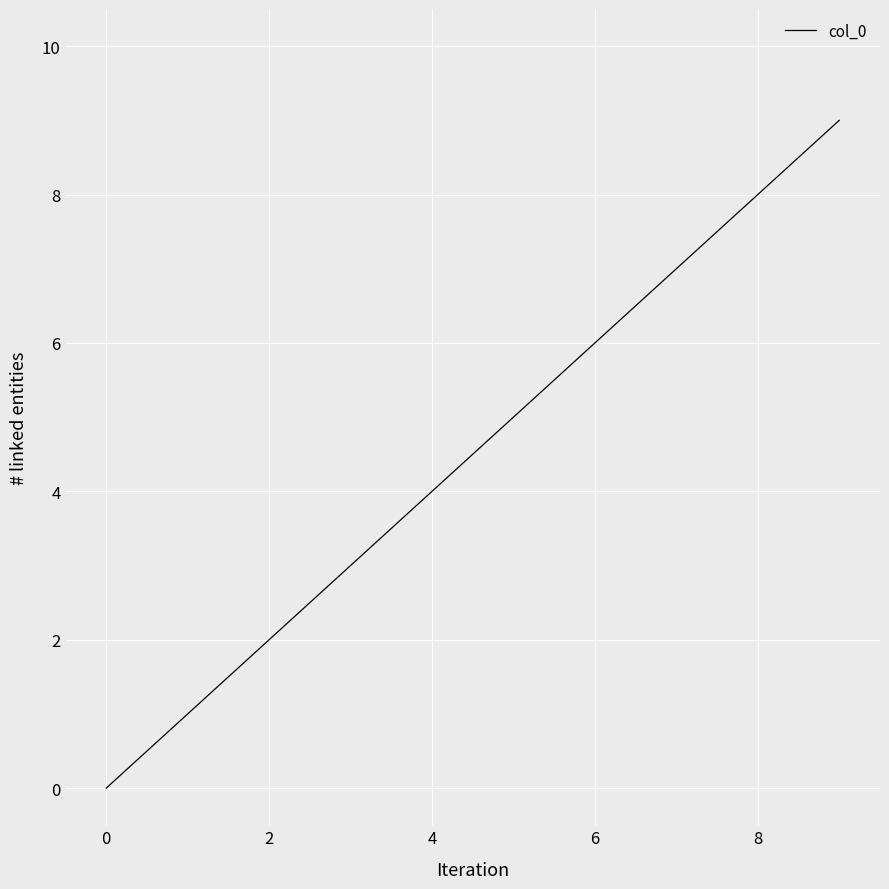

What is the difference between the maximum and minimum values?

9